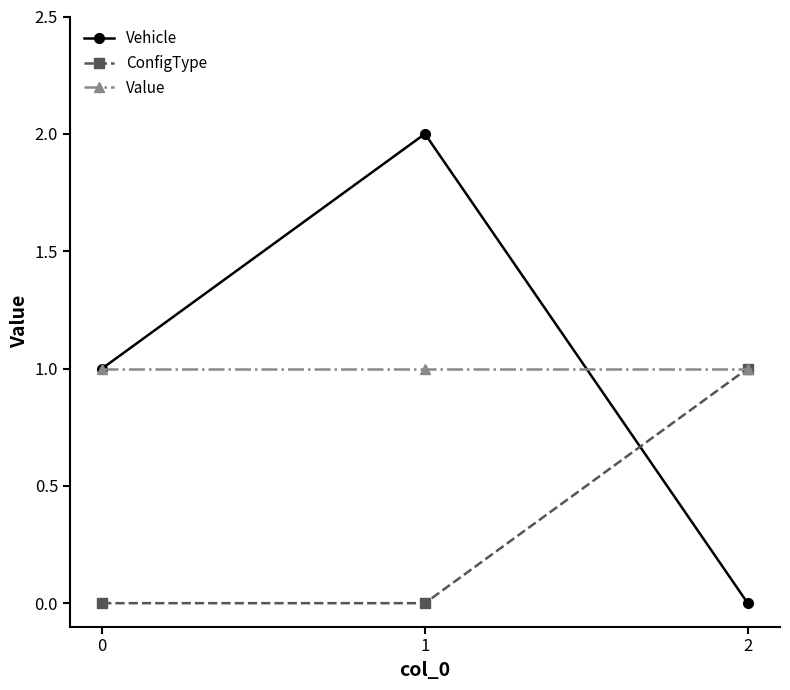

At which category is the sum across all series the highest?

1